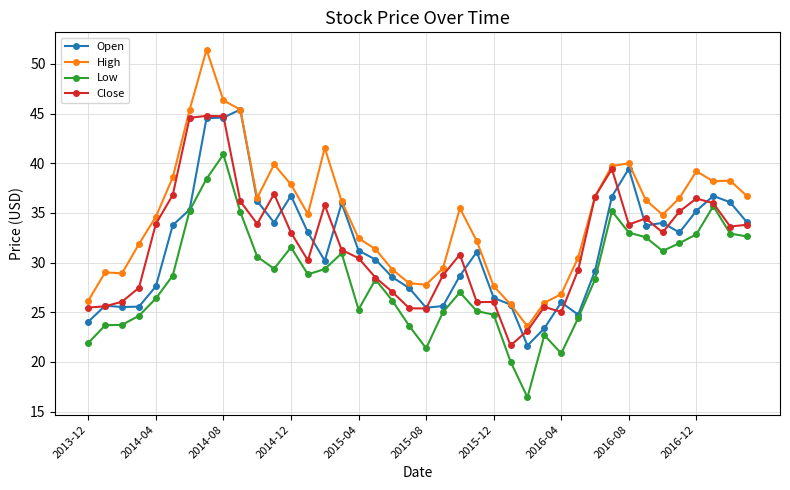

What is the value of the Open point at the 1st from the left?

24.1